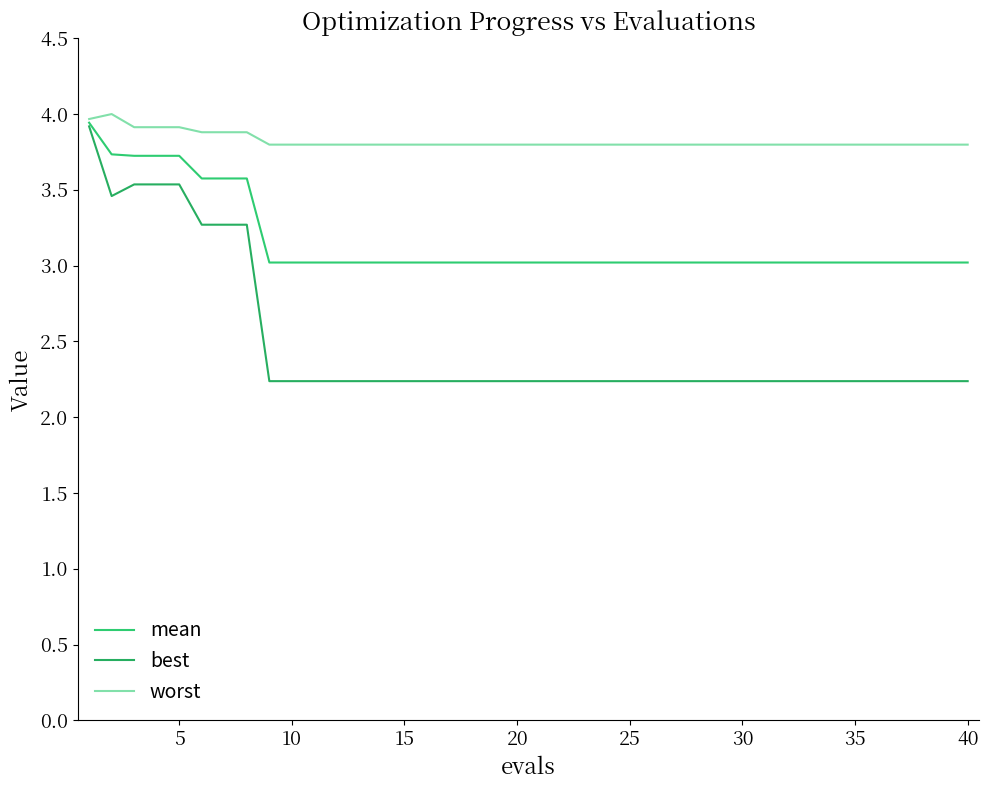

Which series has the largest range (max minus min)?

best